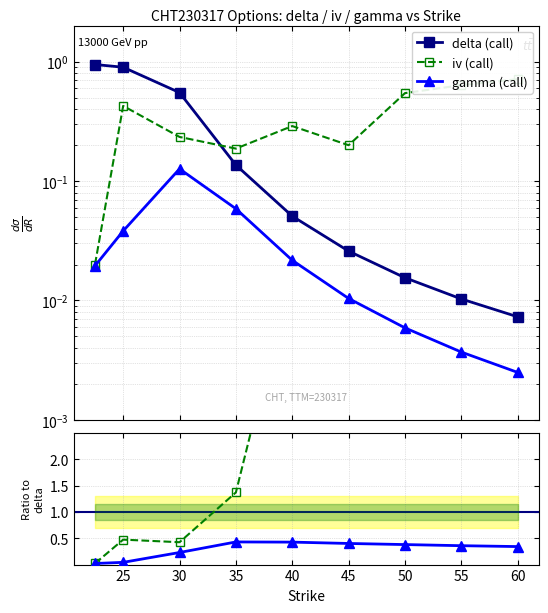

True or false: delta (call) and gamma/delta ratio cross at least once.

True